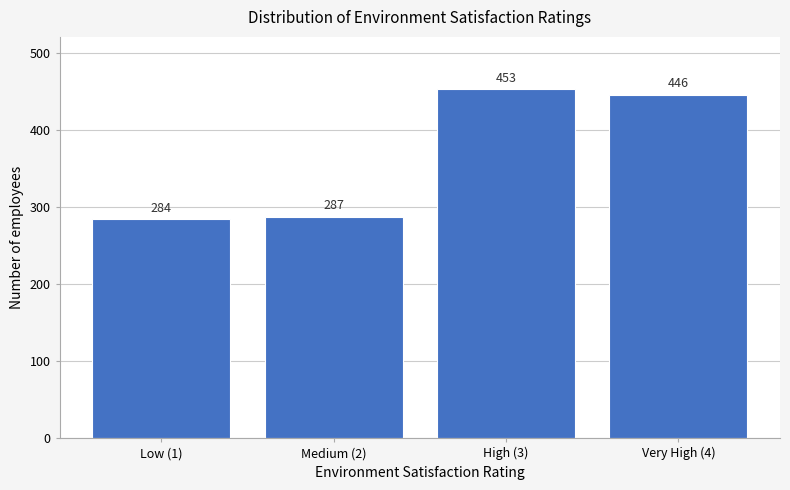

Reading right to left, transcribe all the data shown in this chart.

446	453	287	284